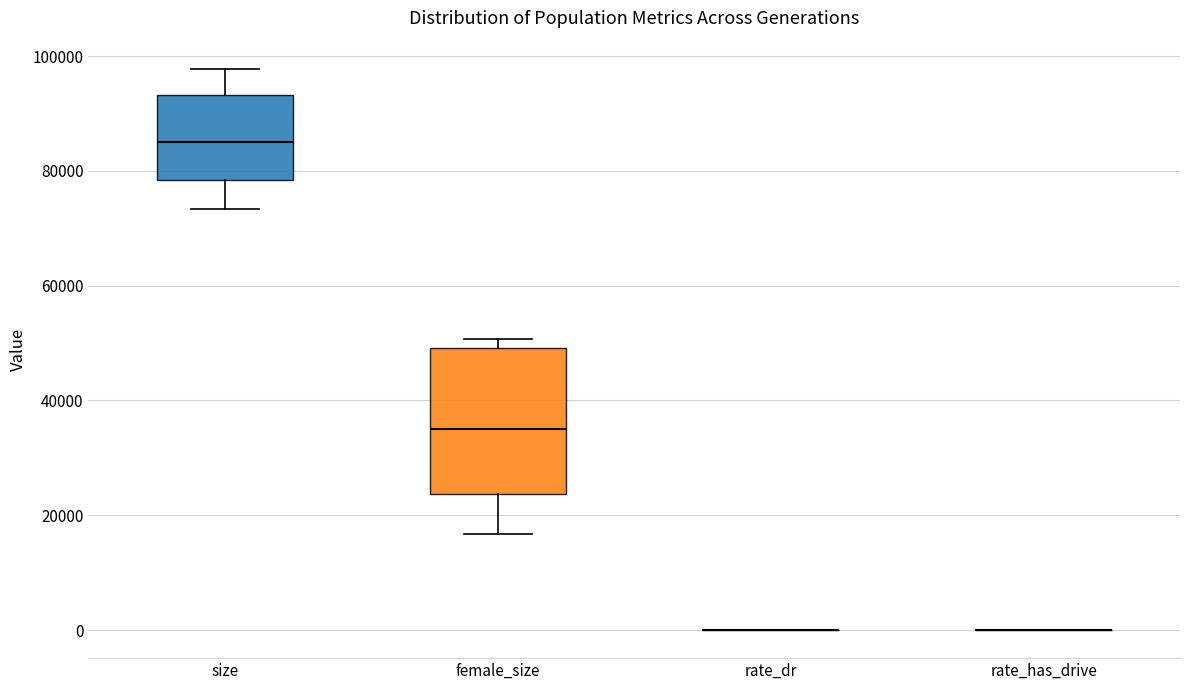

Reading left to right, transcribe this box plot: for each box, give where its median line is, the range the box spans, and where its two whiskers end, as read against the y-axis. The values are not printed on the chart, so give them approximately, as read against the axis.

size: median 86000, box 78000 to 94000, whiskers 74000 to 98000
female_size: median 34000, box 24000 to 50000, whiskers 16000 to 50000 (just above the box's upper edge)
rate_dr: box collapsed to a line at 0, whiskers 0 to 0
rate_has_drive: box collapsed to a line at 0, whiskers 0 to 0